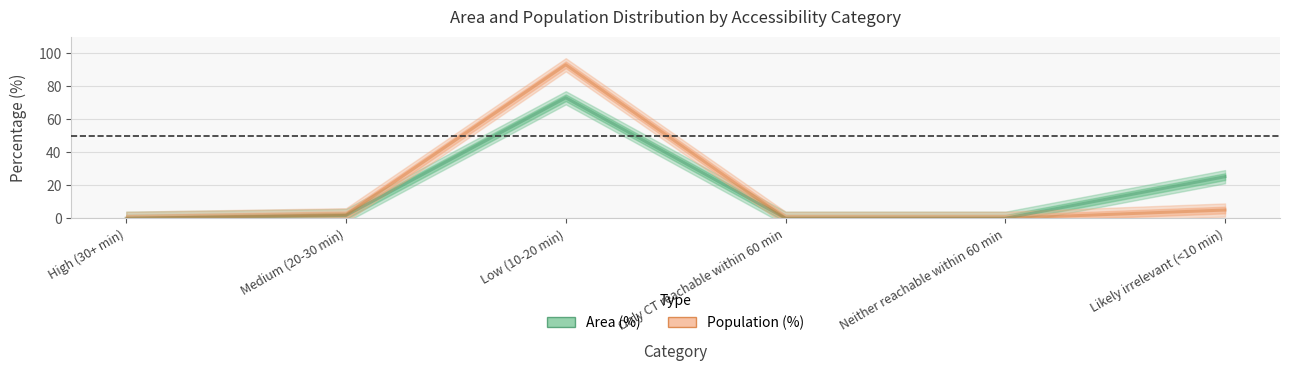

At Only CT reachable within 60 min, list the series in order from largest to smallest.

Area (%), Population (%)